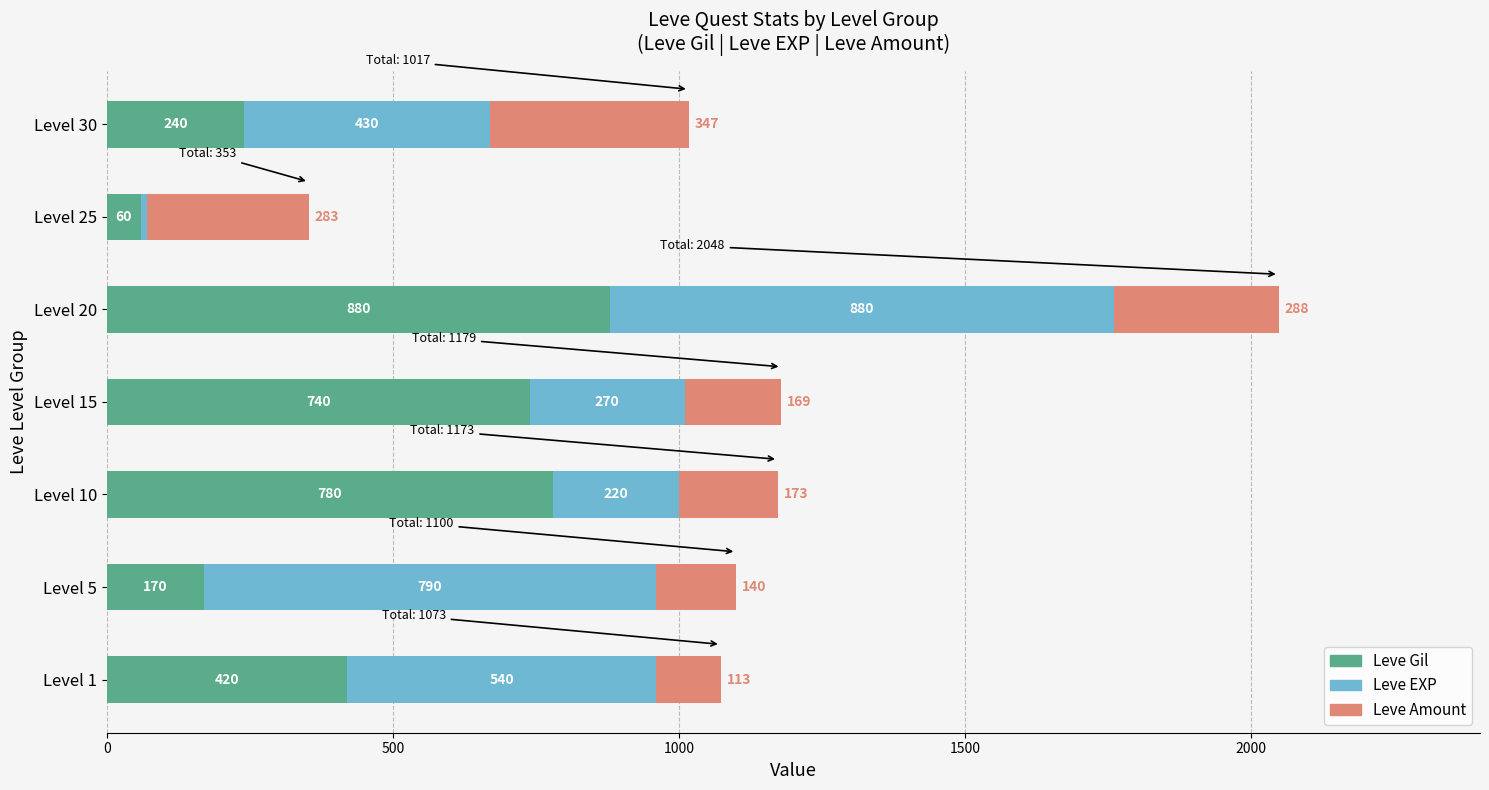

What is the minimum value for Leve Gil?

60